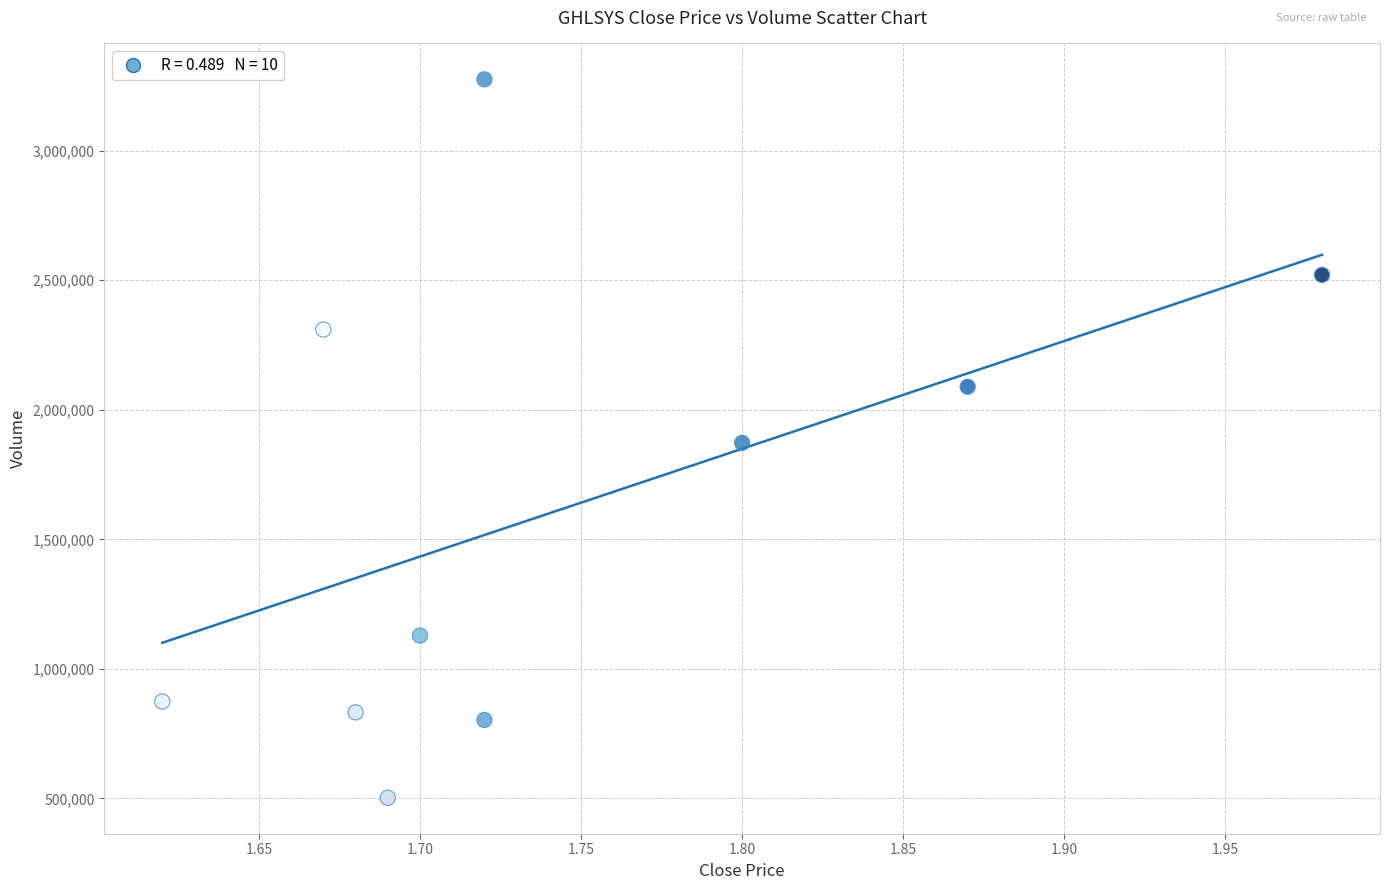

What is the range of Y values (max minus min)?

2773200